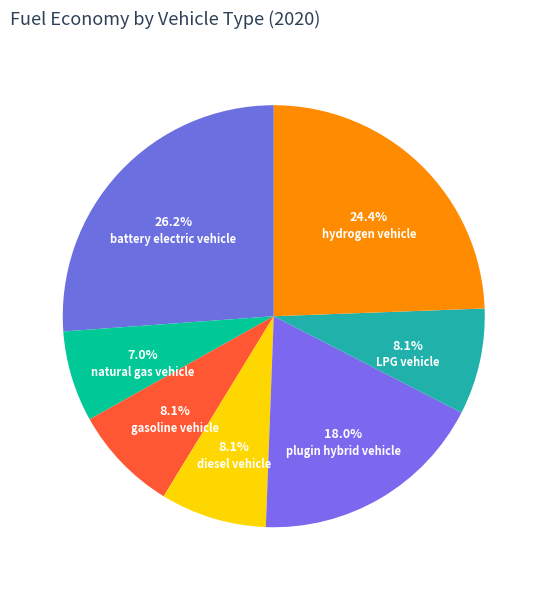

Rank the categories by value from lowest to highest.

natural gas vehicle, gasoline vehicle, LPG vehicle, diesel vehicle, plugin hybrid vehicle, hydrogen vehicle, battery electric vehicle